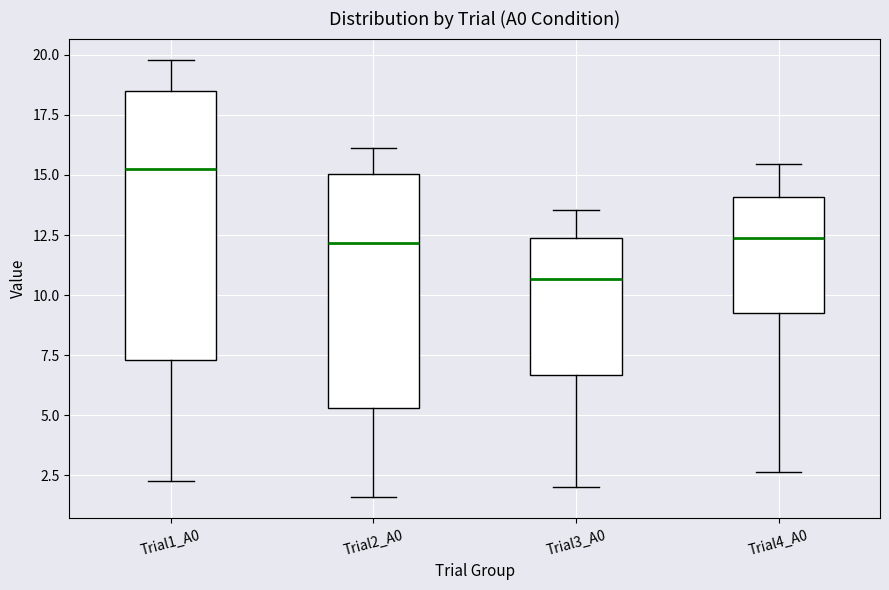

Reading left to right, transcribe this box plot: for each box, give where its median line is, the range the box spans, and where its two whiskers end, as read against the y-axis. The values are not printed on the chart, so give them approximately, as read against the axis.

Trial1_A0: median 15.5, box 7.5 to 18.5, whiskers 2.0 to 20.0
Trial2_A0: median 12.0, box 5.5 to 15.0, whiskers 1.5 to 16.0
Trial3_A0: median 10.5, box 6.5 to 12.5, whiskers 2.0 to 13.5
Trial4_A0: median 12.5, box 9.0 to 14.0, whiskers 2.5 to 15.5